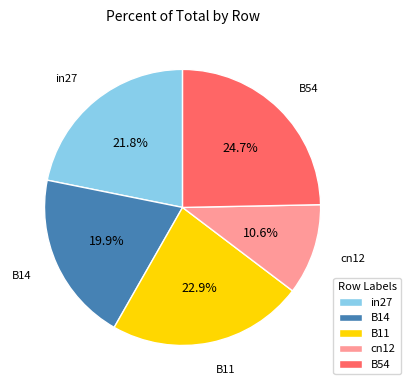

Which category has the smallest portion of the pie?

cn12